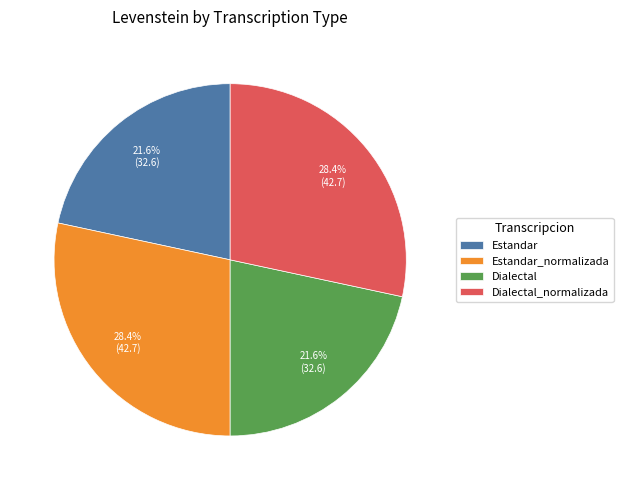

To the nearest percent, what is the combined percentage of Estandar_normalizada and Dialectal_normalizada?

57%